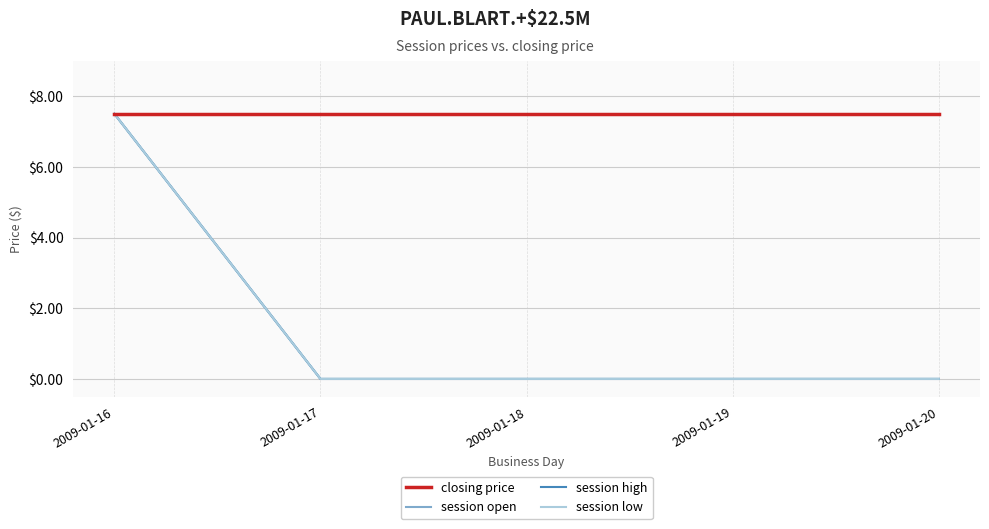

What is the value of the closing price point at the 4th from the left?

7.5